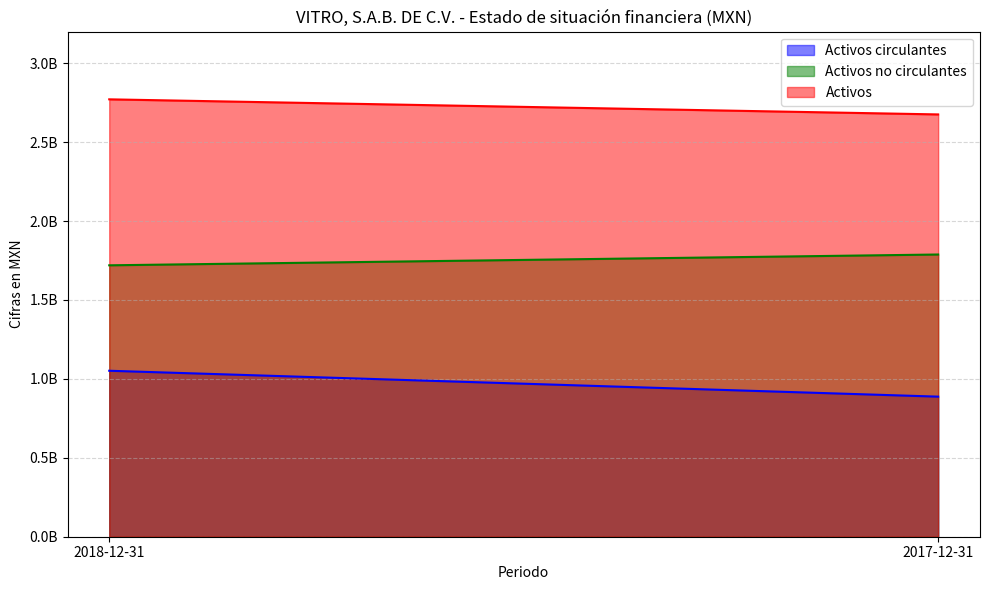

Which category has the lowest value in the Activos no circulantes series?

2018-12-31